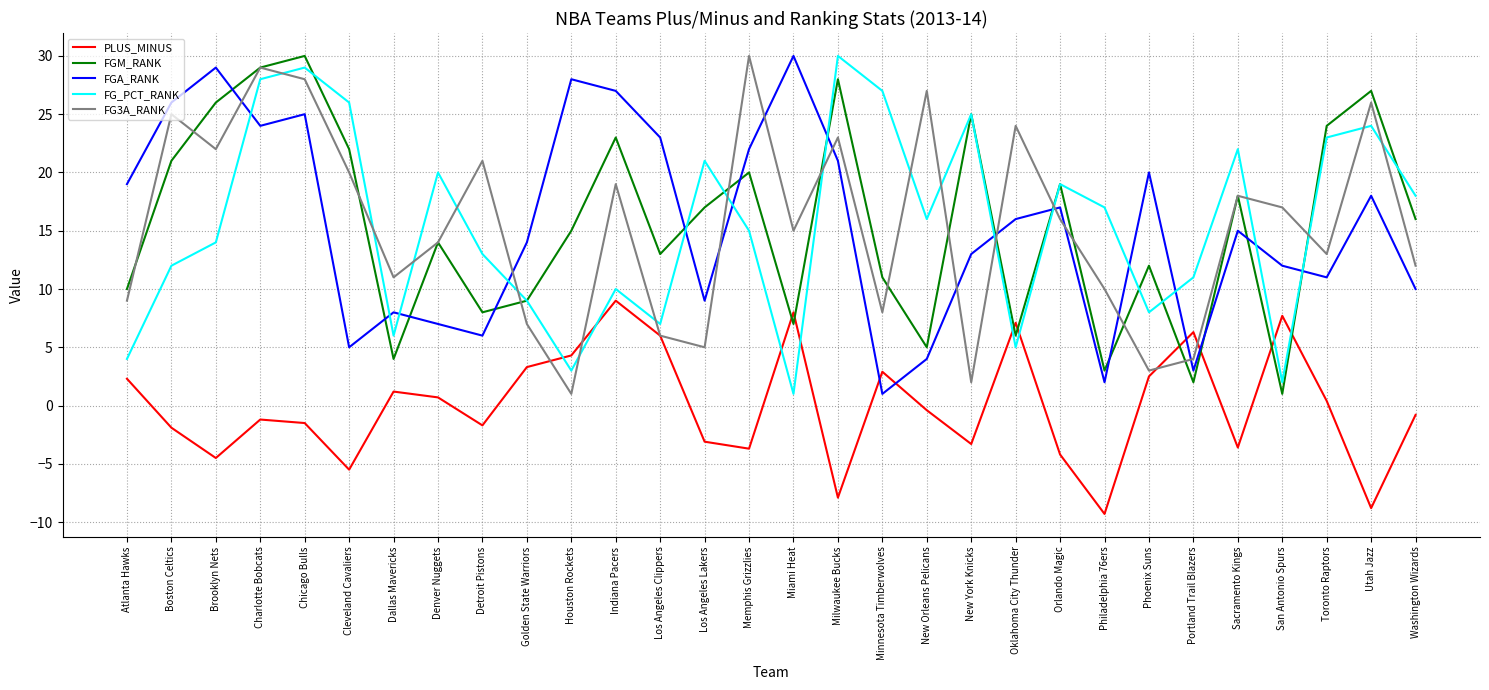

What is the difference between the highest and lowest values at Los Angeles Lakers?

24.1